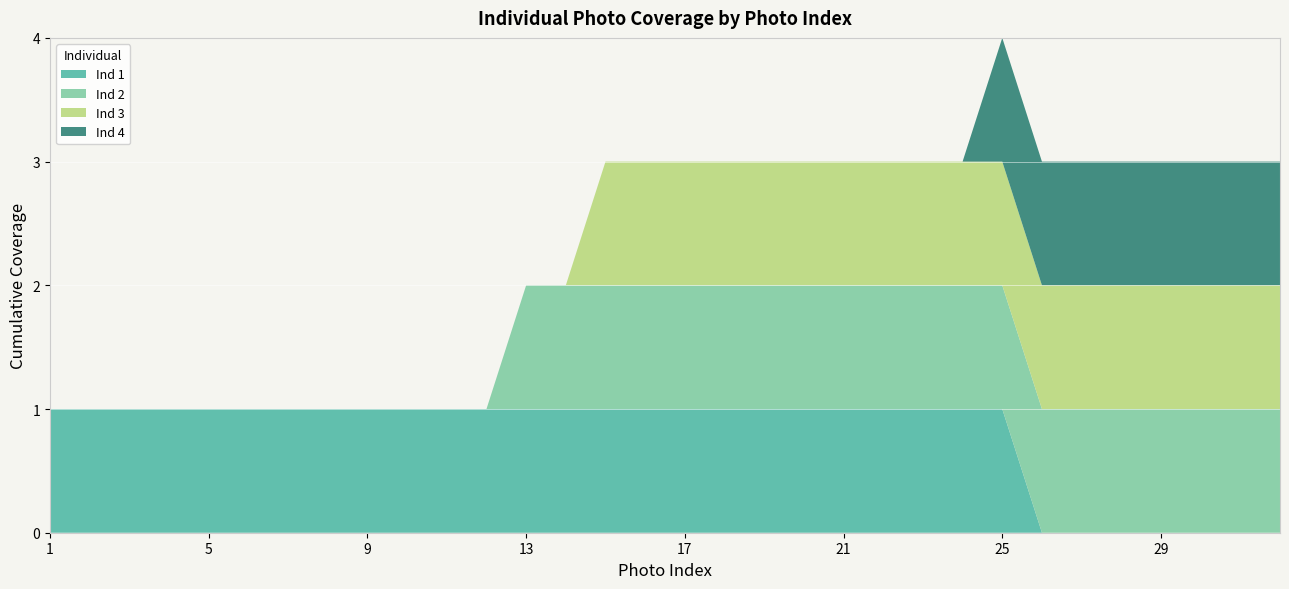

Reading right to left, extract all data points from this chart.

Ind 1: 32=0	31=0	30=0	29=0	28=0	27=0	26=0	25=1	24=1	23=1	22=1	21=1	20=1	19=1	18=1	17=1	16=1	15=1	14=1	13=1	12=1	11=1	10=1	9=1	8=1	7=1	6=1	5=1	4=1	3=1	2=1	1=1
Ind 2: 32=1	31=1	30=1	29=1	28=1	27=1	26=1	25=1	24=1	23=1	22=1	21=1	20=1	19=1	18=1	17=1	16=1	15=1	14=1	13=1	12=0	11=0	10=0	9=0	8=0	7=0	6=0	5=0	4=0	3=0	2=0	1=0
Ind 3: 32=1	31=1	30=1	29=1	28=1	27=1	26=1	25=1	24=1	23=1	22=1	21=1	20=1	19=1	18=1	17=1	16=1	15=1	14=0	13=0	12=0	11=0	10=0	9=0	8=0	7=0	6=0	5=0	4=0	3=0	2=0	1=0
Ind 4: 32=1	31=1	30=1	29=1	28=1	27=1	26=1	25=1	24=0	23=0	22=0	21=0	20=0	19=0	18=0	17=0	16=0	15=0	14=0	13=0	12=0	11=0	10=0	9=0	8=0	7=0	6=0	5=0	4=0	3=0	2=0	1=0